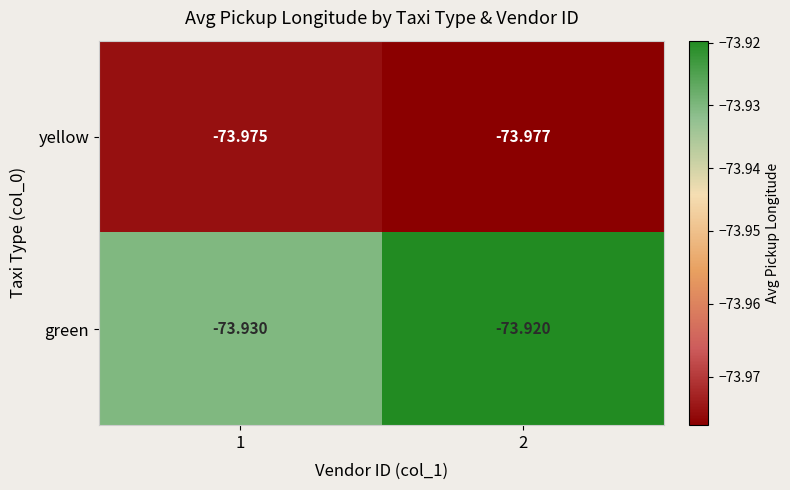

Which series has the largest range (max minus min)?

green